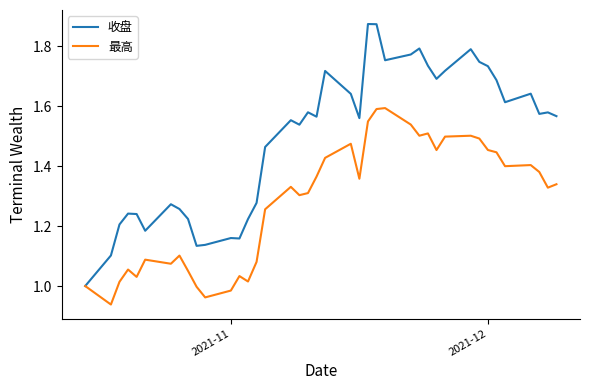

Rank the series by their average value, from highest to lowest.

收盘, 最高